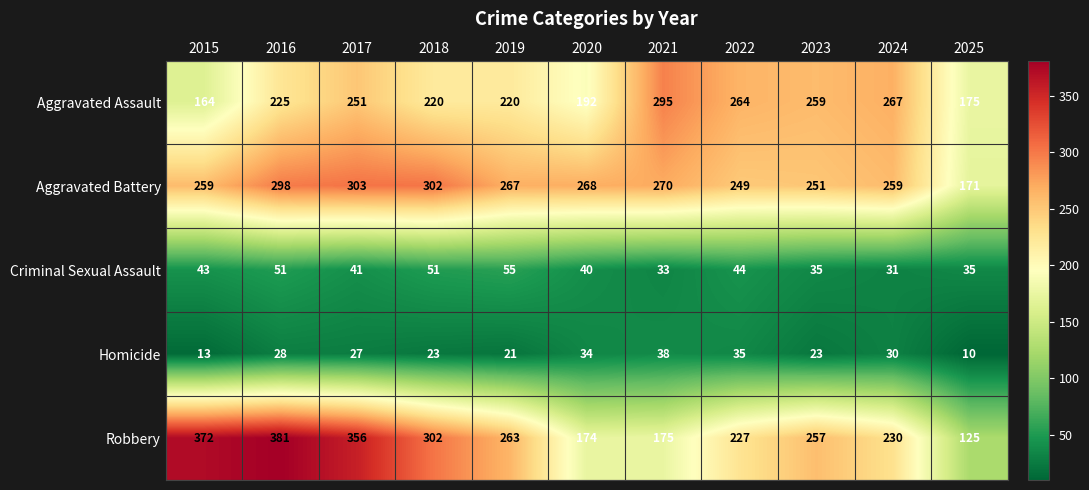

Where is Robbery nearest to the value 253?

2023